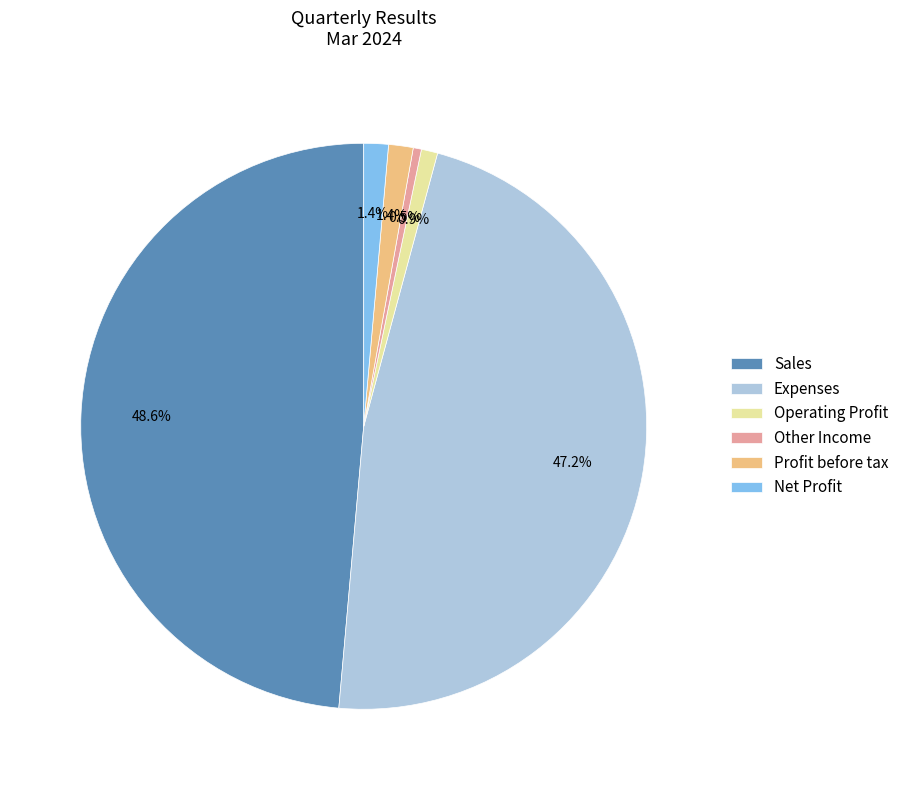

Count the number of slices in the pie.

6